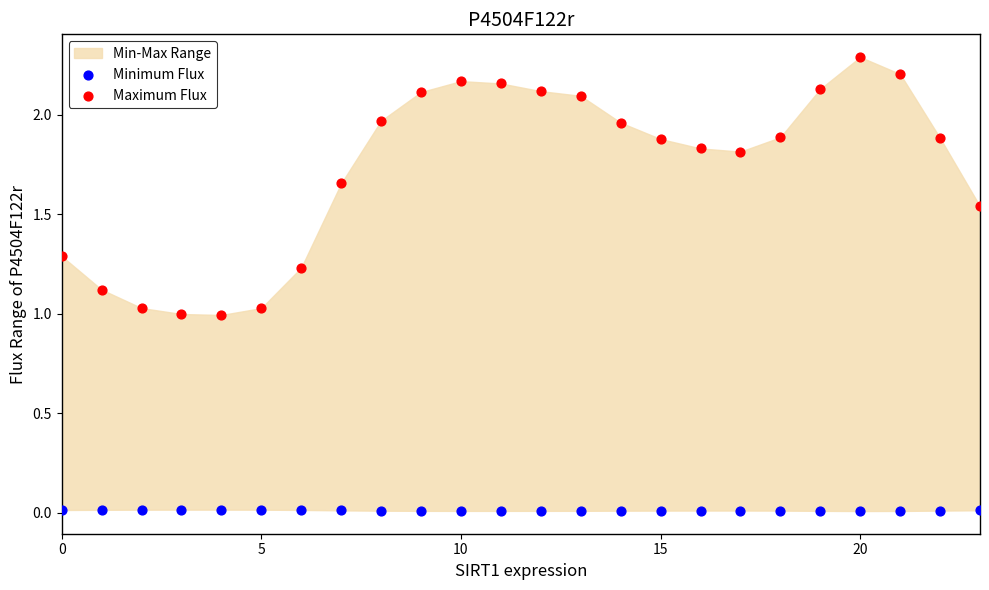

Which series has the widest spread of Y values?

Maximum Flux